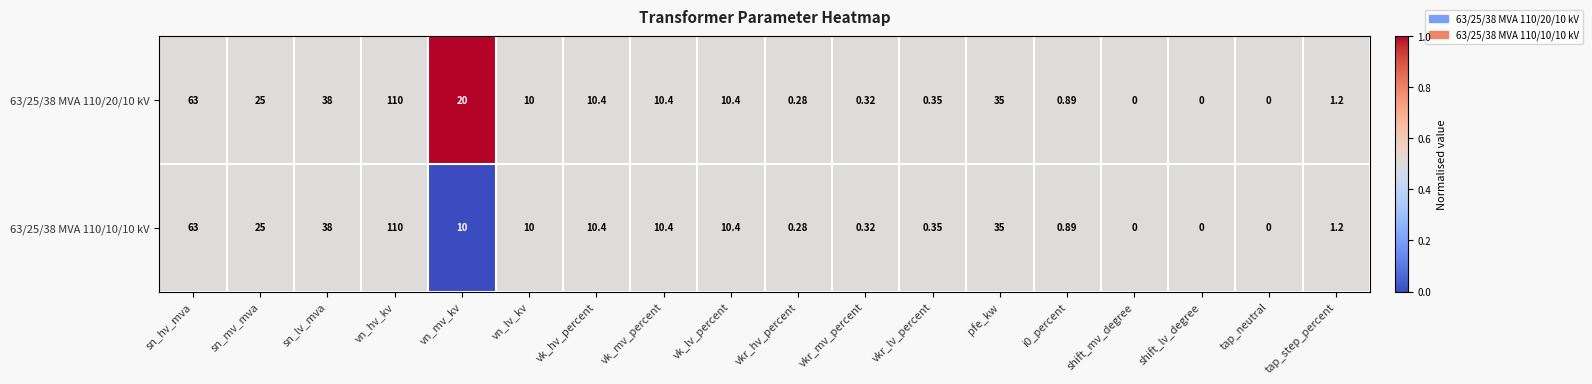

Is the value of 63/25/38 MVA 110/20/10 kV at vkr_lv_percent greater than the value of 63/25/38 MVA 110/10/10 kV at vkr_hv_percent?

Yes